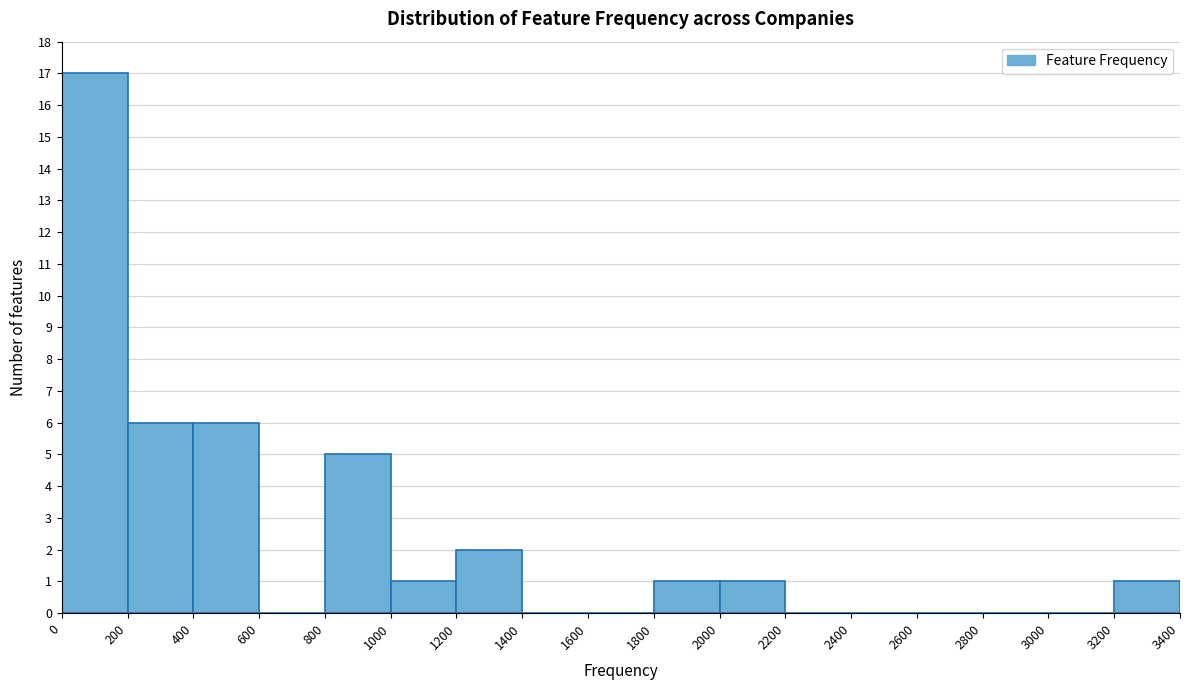

Reading left to right, list every bar in this chart as the range it spans on the x-axis followed by its height. The values are not printed on the chart, so give them approximately, as read against the axis.

0 to 200: 17
200 to 400: 6
400 to 600: 6
600 to 800: 0
800 to 1000: 5
1000 to 1200: 1
1200 to 1400: 2
1400 to 1600: 0
1600 to 1800: 0
1800 to 2000: 1
2000 to 2200: 1
2200 to 2400: 0
2400 to 2600: 0
2600 to 2800: 0
2800 to 3000: 0
3000 to 3200: 0
3200 to 3400: 1